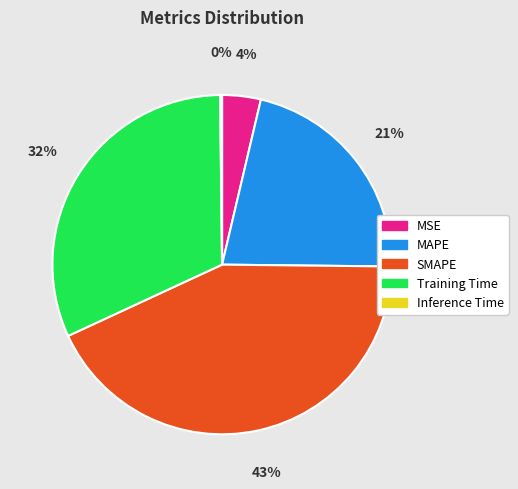

Is there any slice that represents more than half of the pie?

No